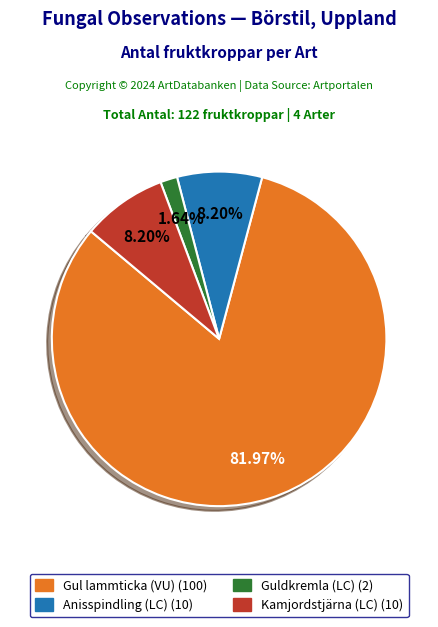

Count the number of slices in the pie.

4